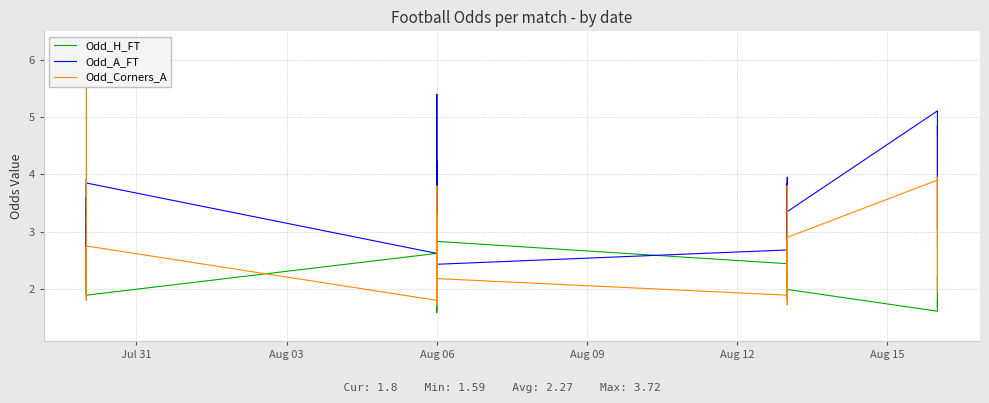

In Odd_A_FT, how many points are lower than both neighbors (excluding endpoints)?

9